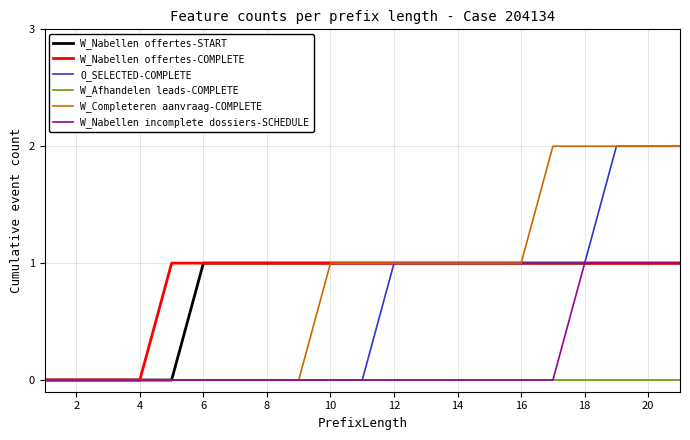

Is this an area chart (filled region under the line)?

No